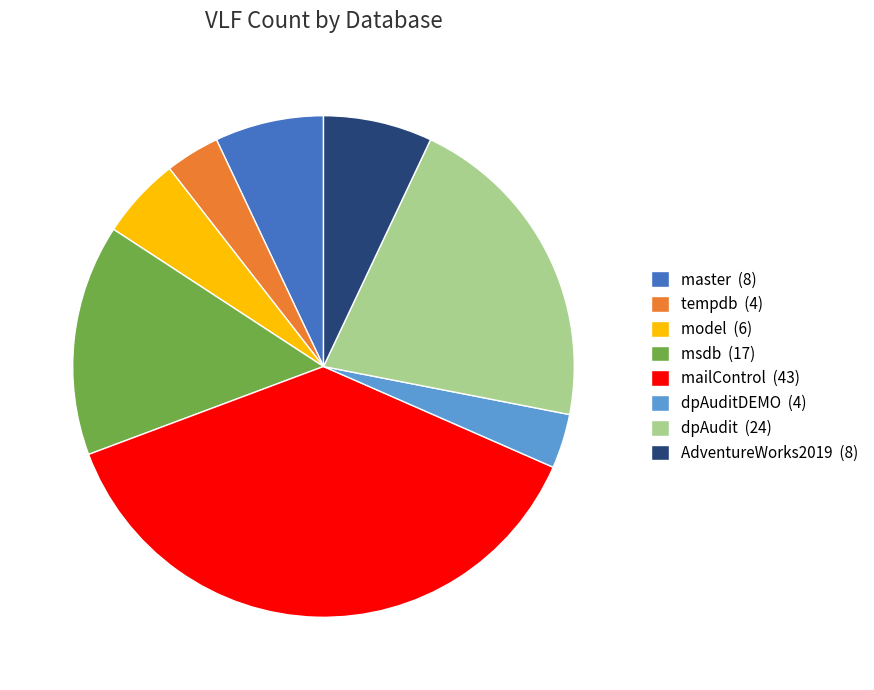

Count the number of slices in the pie.

8